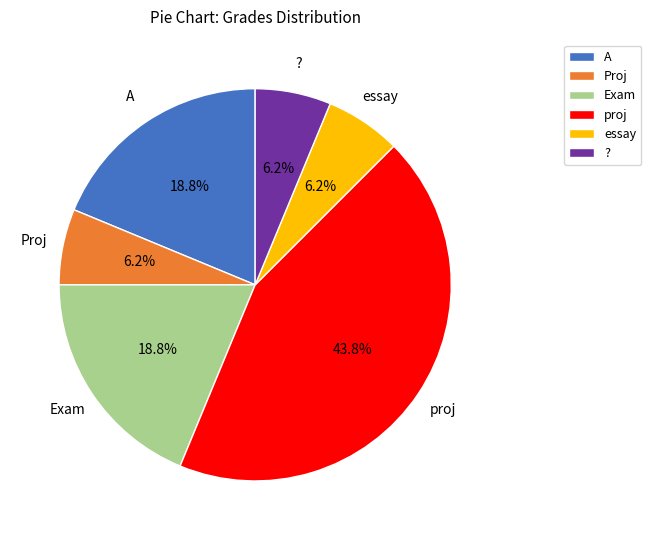

Combined, do essay and A account for over 50%?

No